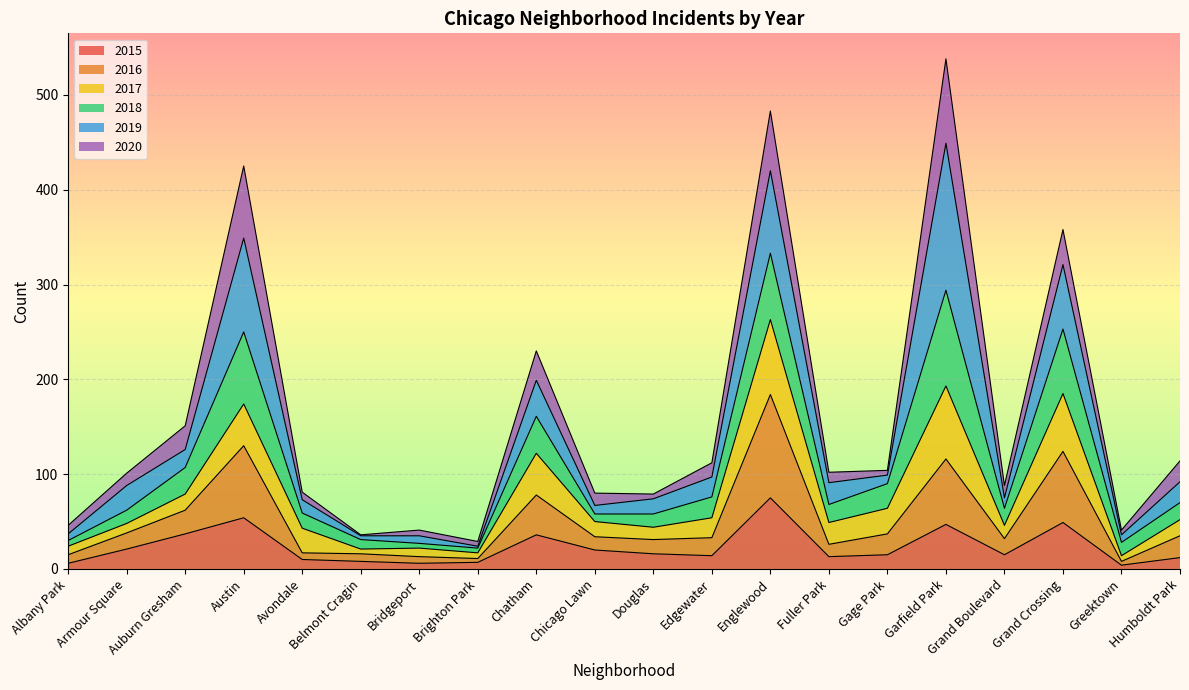

What is the total value across all series at Edgewater?

112